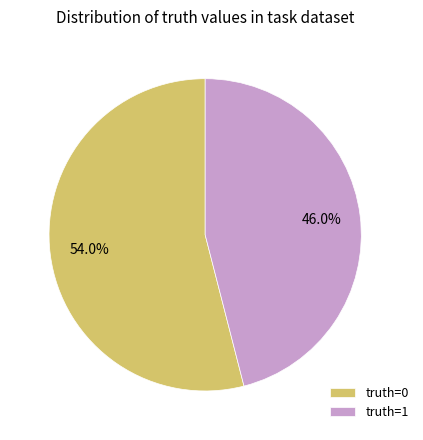

What is the total percentage of truth=0 and truth=1?

100.0%